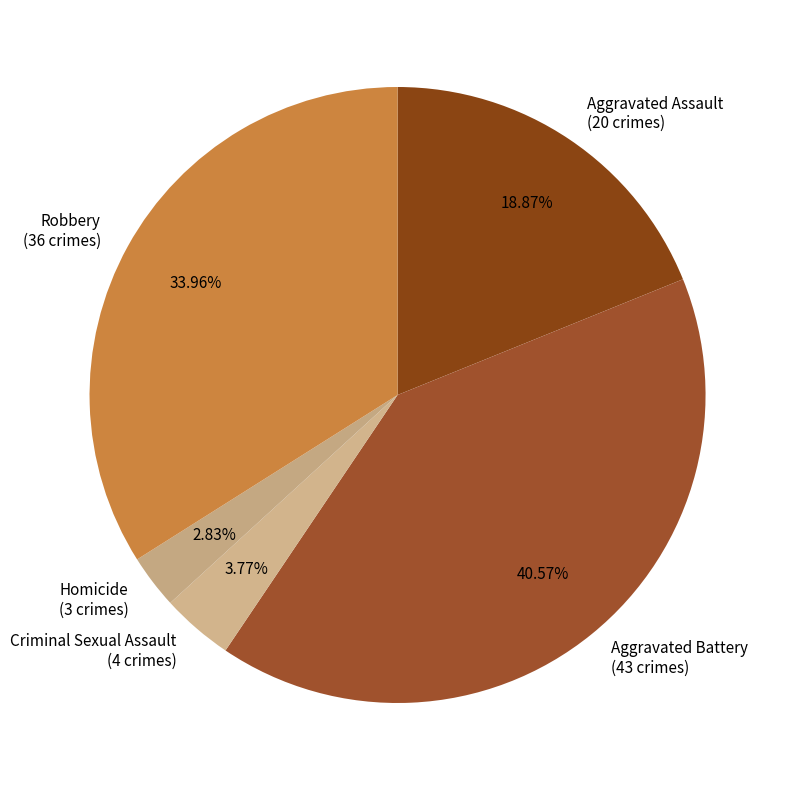

To the nearest percent, what is the combined percentage of Robbery and Aggravated Battery?

75%